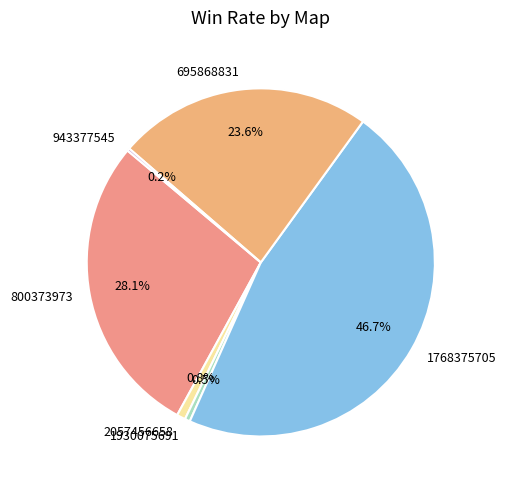

Which slice is the largest?

1768375705